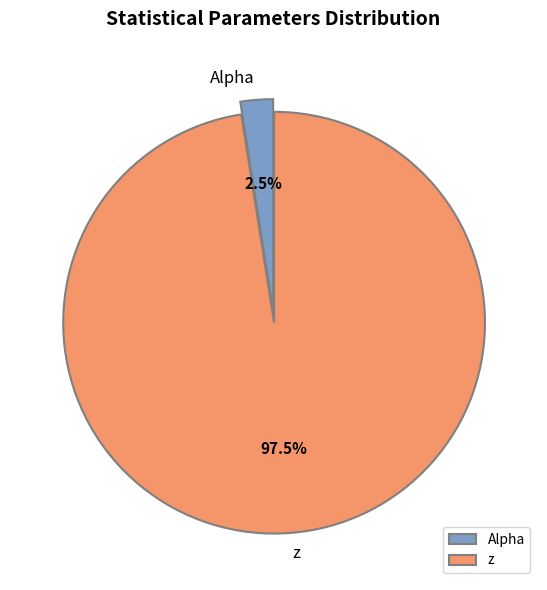

Is z the majority of the pie?

Yes